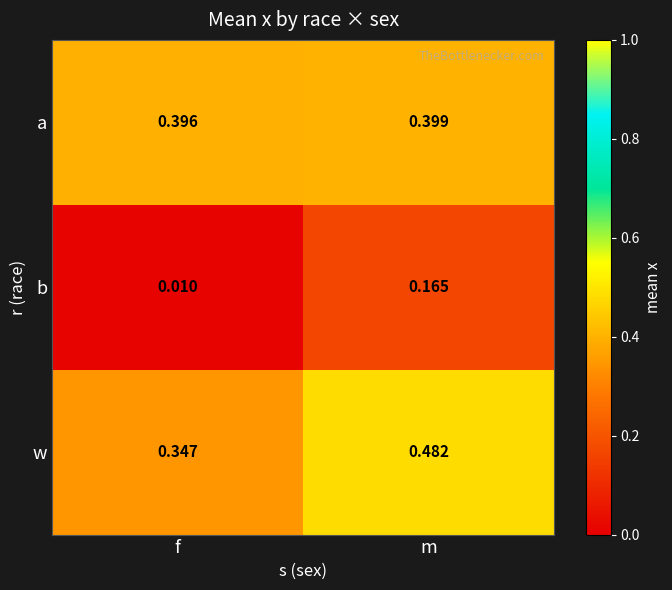

Rank the series by their maximum value, from highest to lowest.

w, a, b